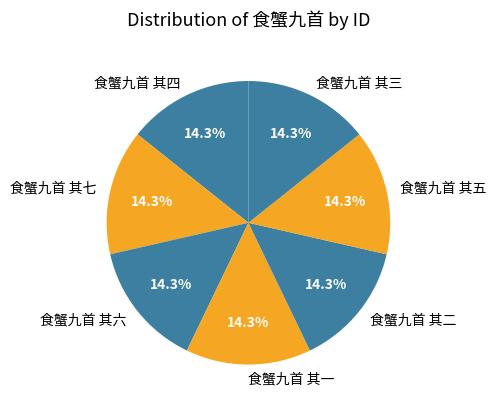

Does 食蟹九首 其六 represent more than half of the total?

No